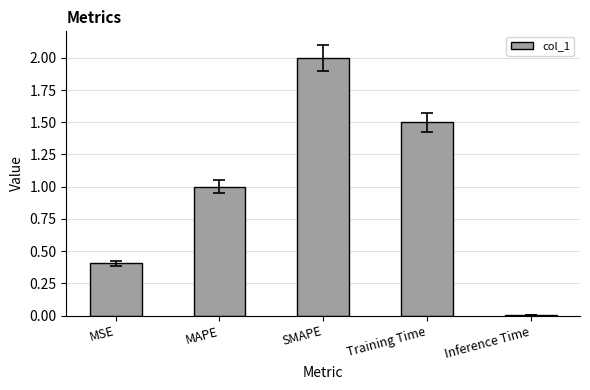

List the labels in order of value, smallest first.

Inference Time, MSE, MAPE, Training Time, SMAPE